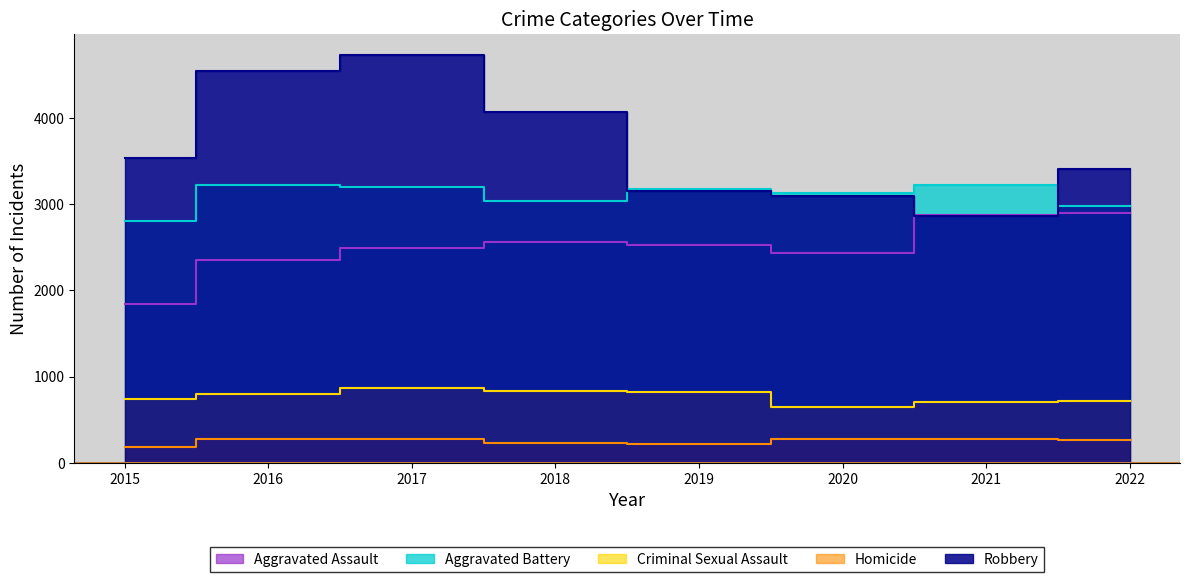

How many lines are shown in the chart?

5